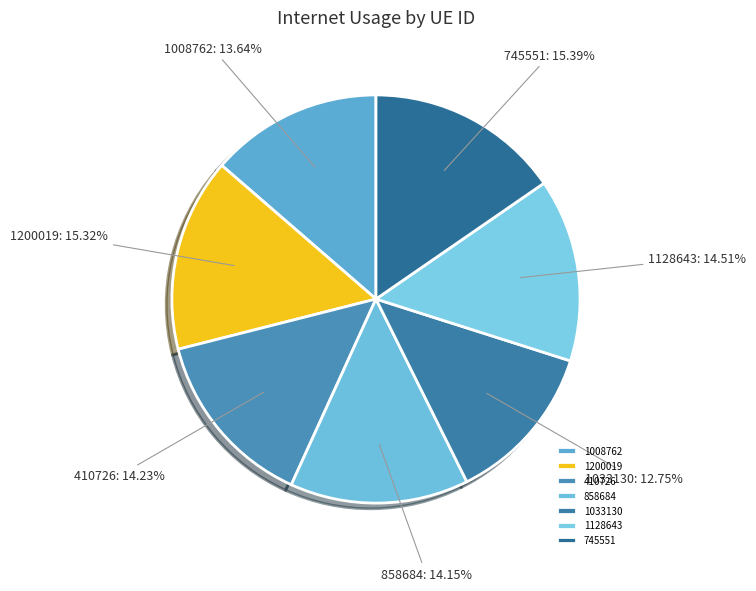

Combined, do 1128643 and 1200019 account for over 50%?

No